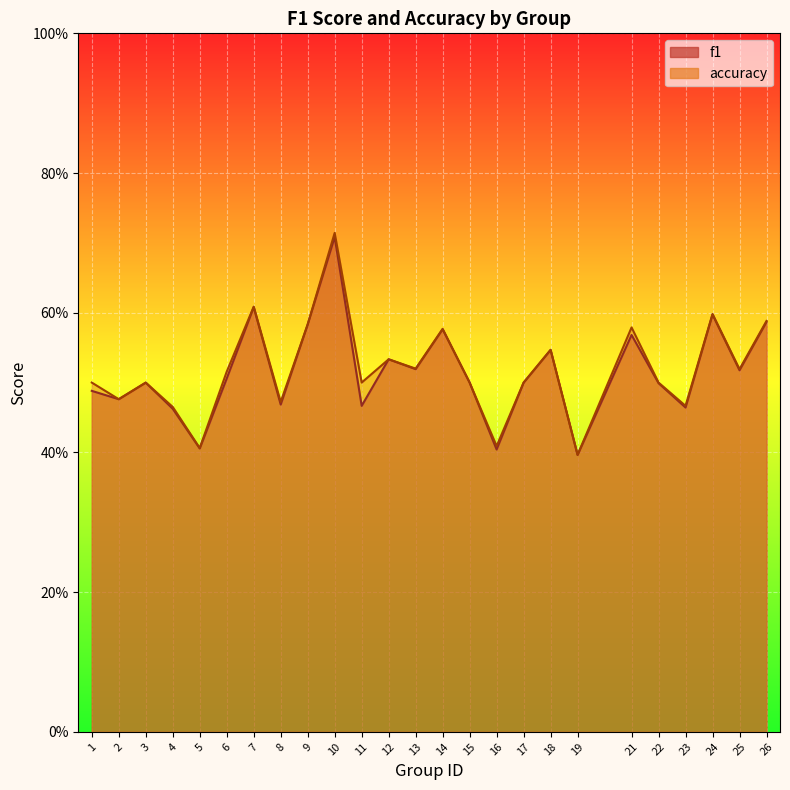

What is the value of the accuracy point at the 25th from the left?

0.6